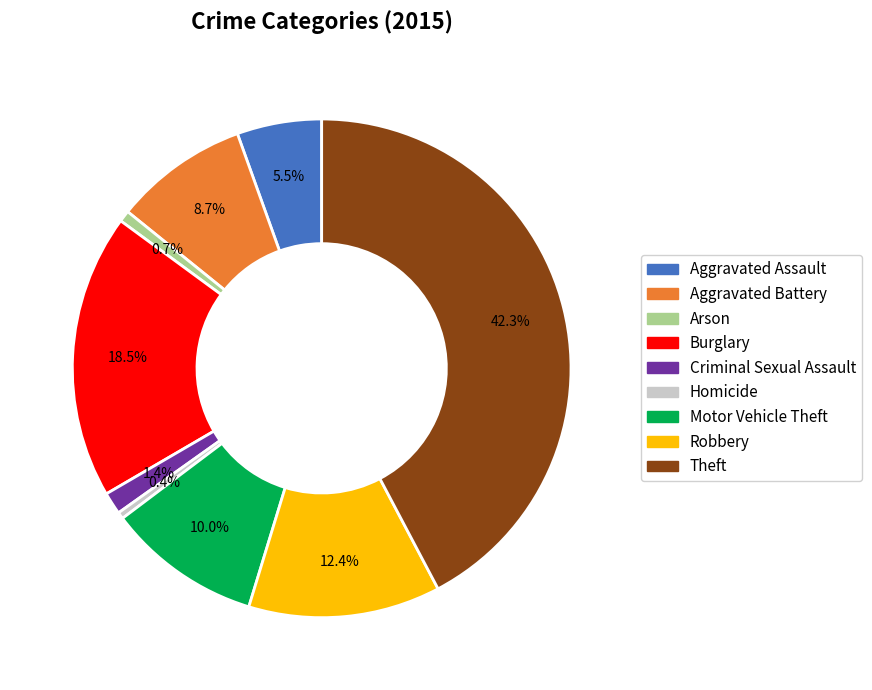

To the nearest percent, what is the average slice percentage?

11%